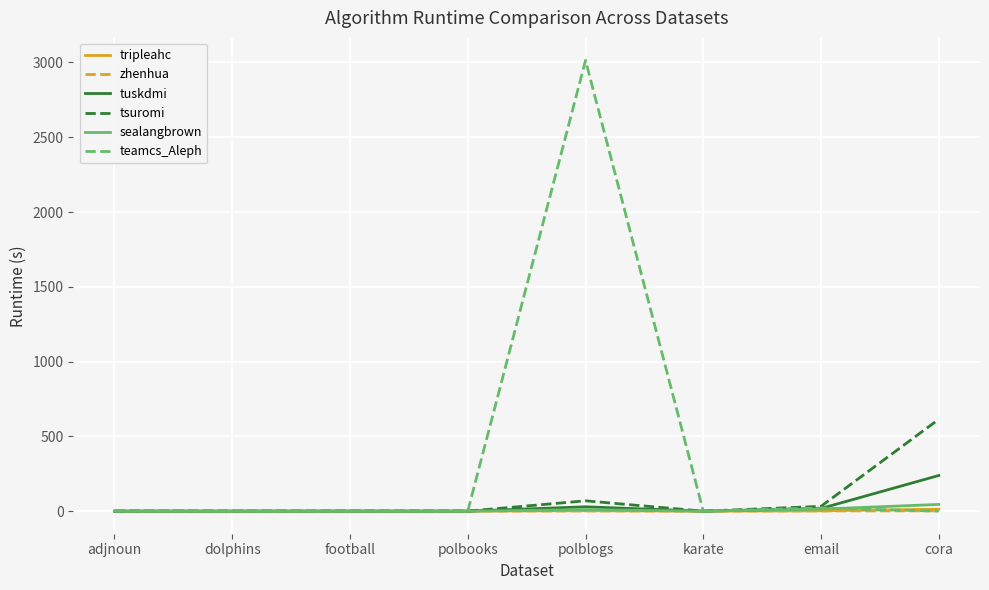

What is the sum of all tripleahc values?

23.1